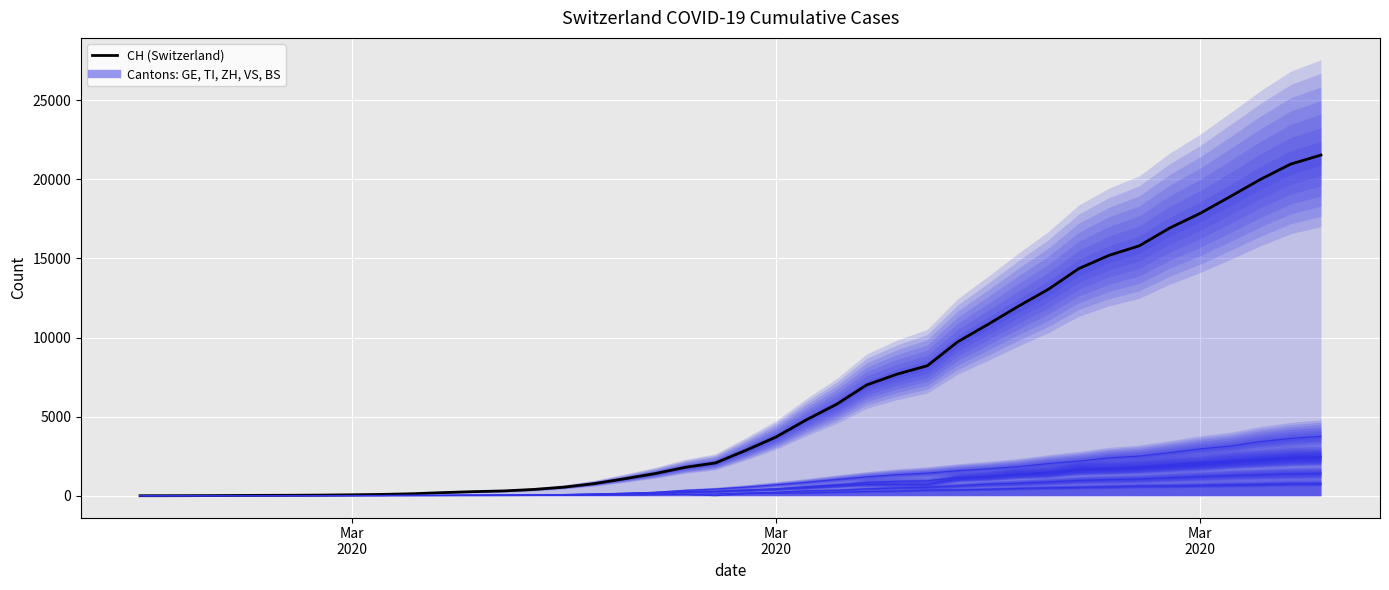

Which series has the largest Y range (max minus min)?

CH